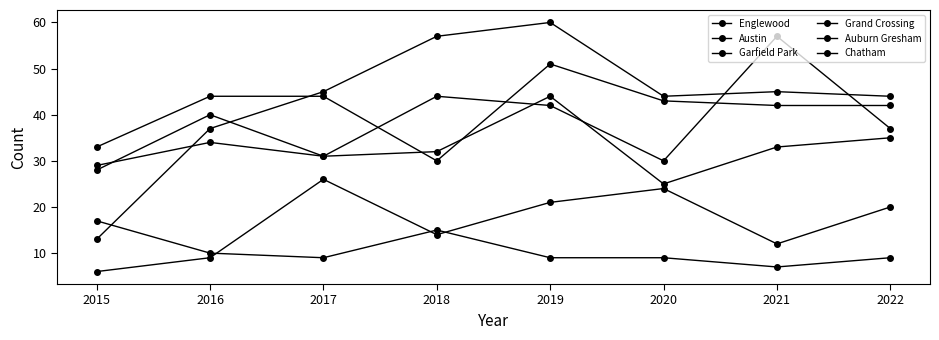

How many series are shown in this chart?

6